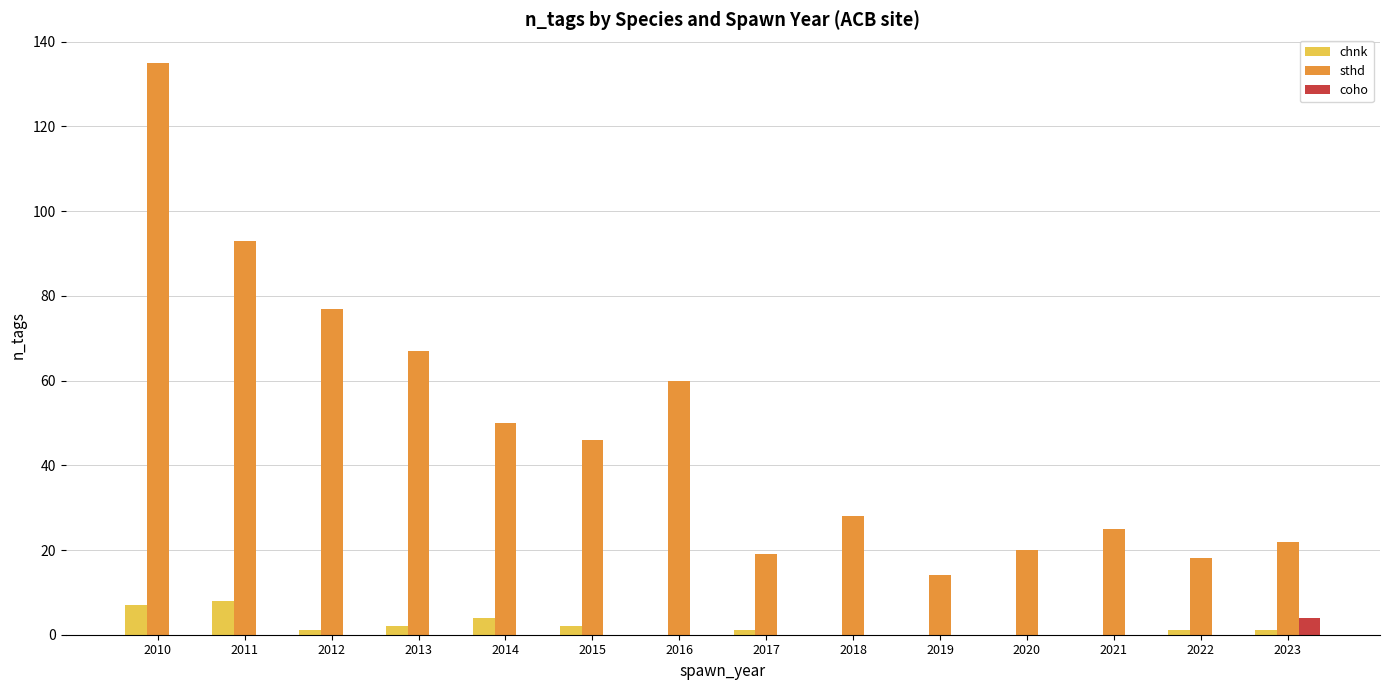

Count the number of categories in the chart.

14